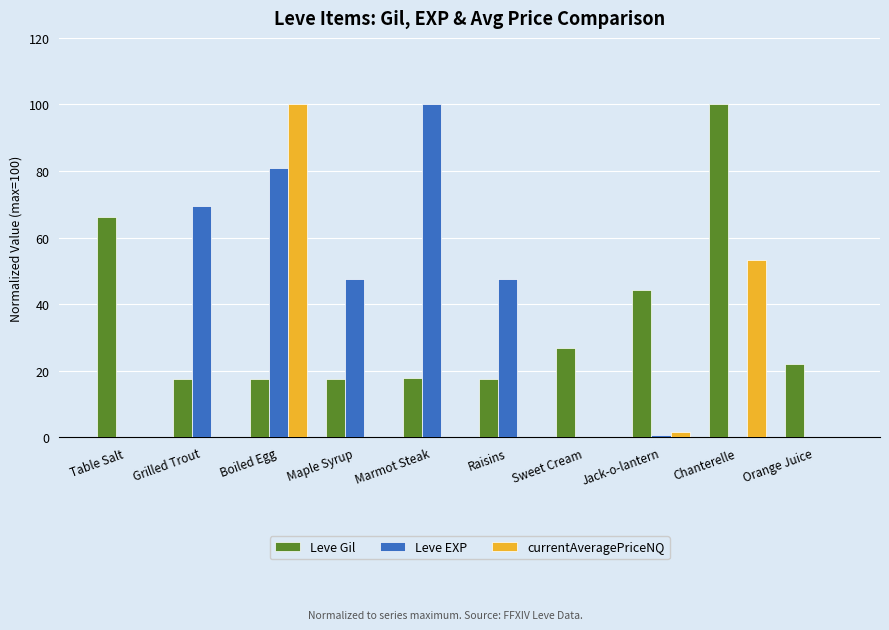

The Leve Gil series shows 17.7 at Maple Syrup. True or false?

True